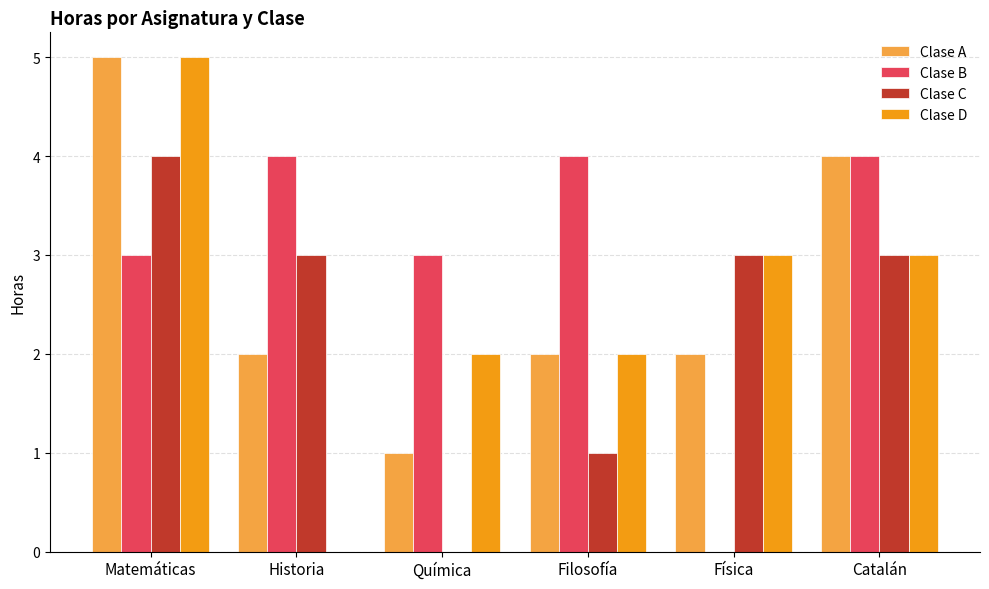

The Clase D series shows 3 at Historia. True or false?

False